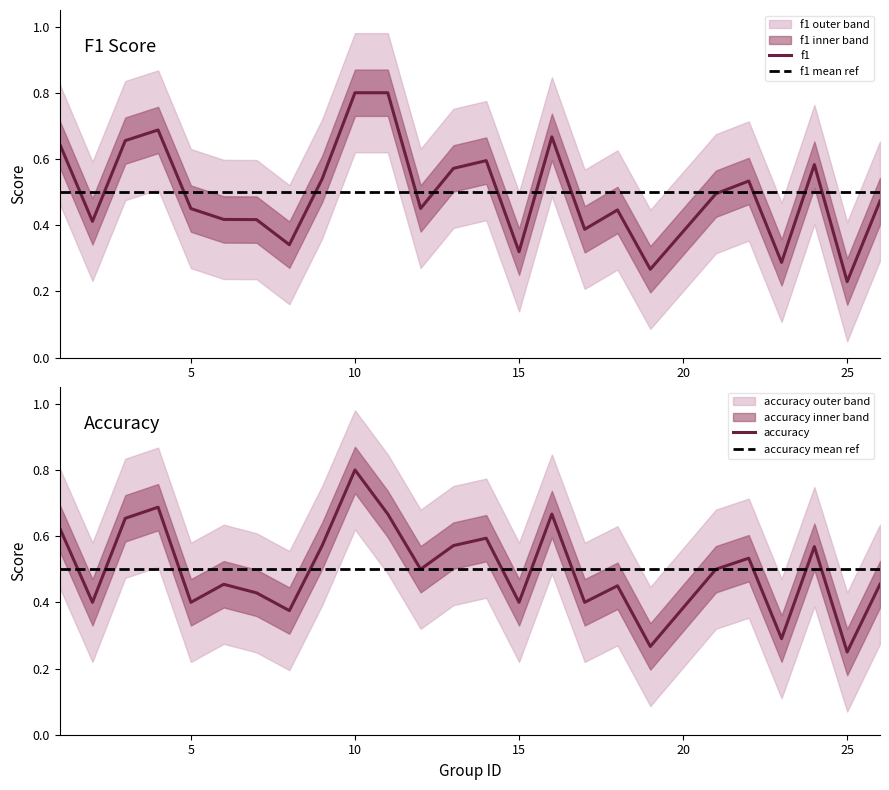

Which series has the widest spread of values?

f1